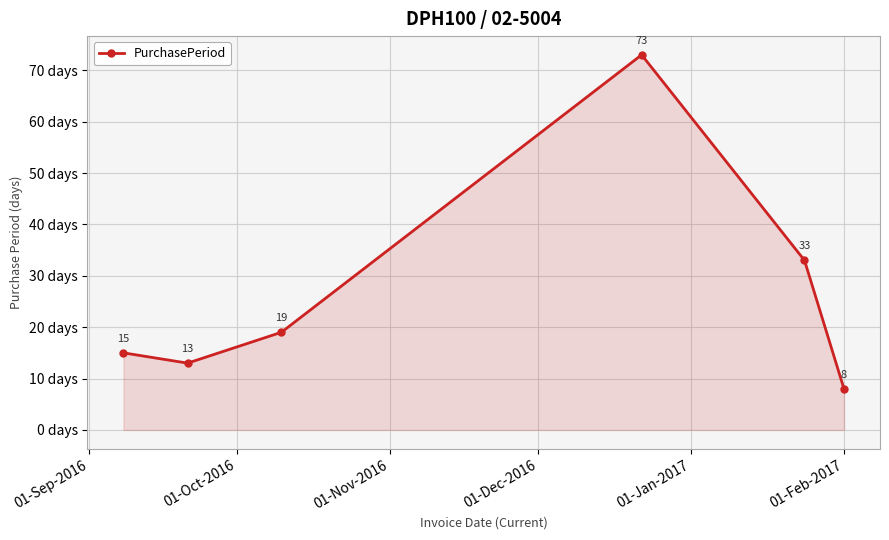

How many points are higher than both their immediate neighbors (excluding endpoints)?

1